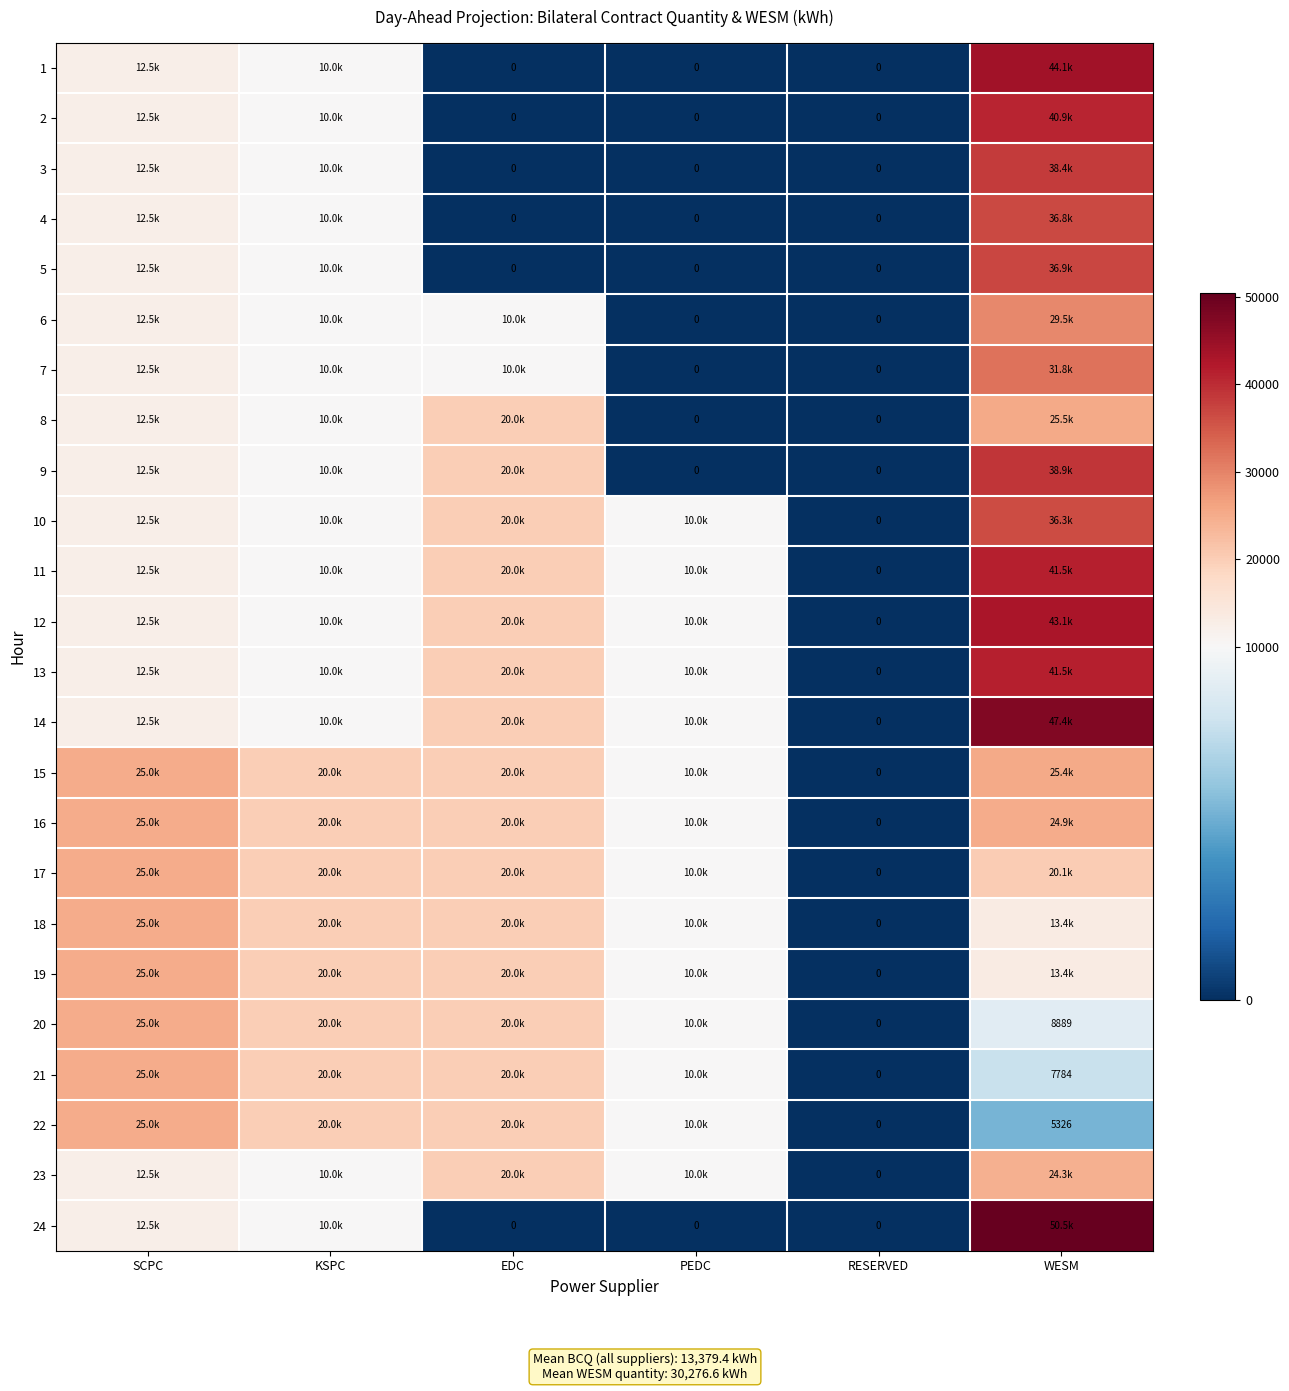

Rank the series by their maximum value, from lowest to highest.

23, 16, 17, 18, 19, 20, 21, 22, 15, 8, 6, 7, 10, 4, 5, 3, 9, 2, 11, 13, 12, 1, 14, 24